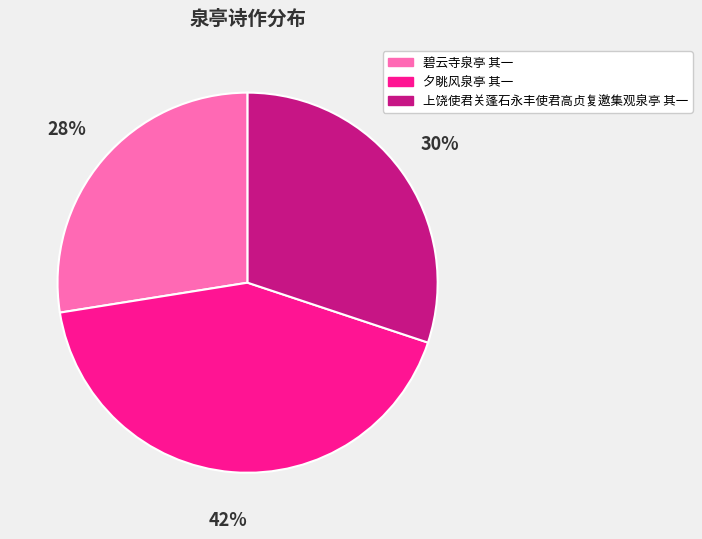

Is it true that 碧云寺泉亭 其一 is 35% of the pie?

False